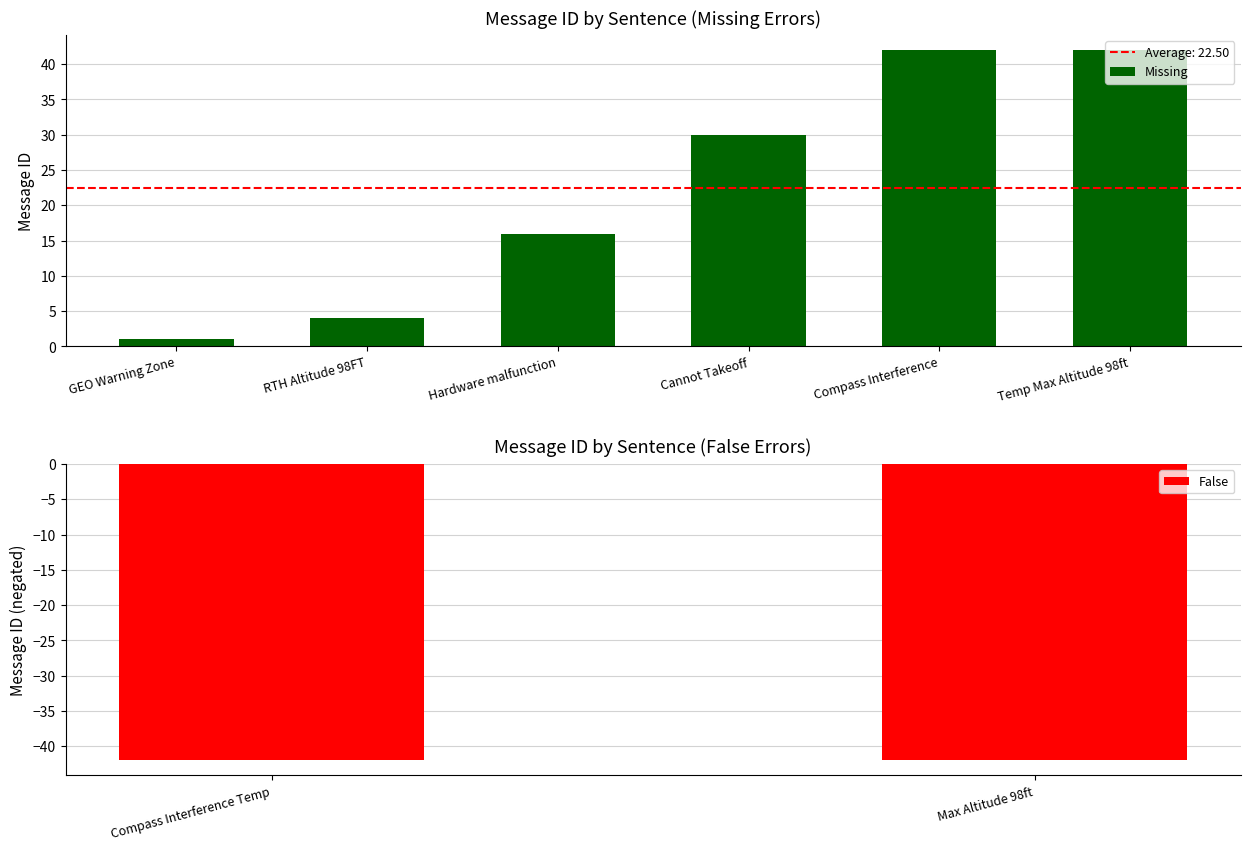

Is it true that the value at Hardware malfunction is 16?

True